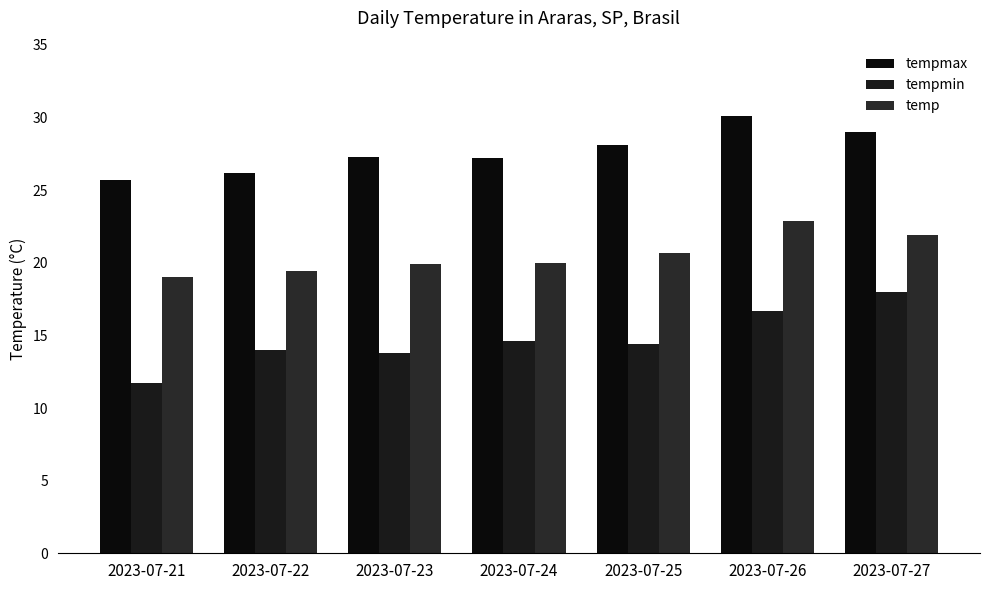

What is the sum of all tempmax values?

193.6